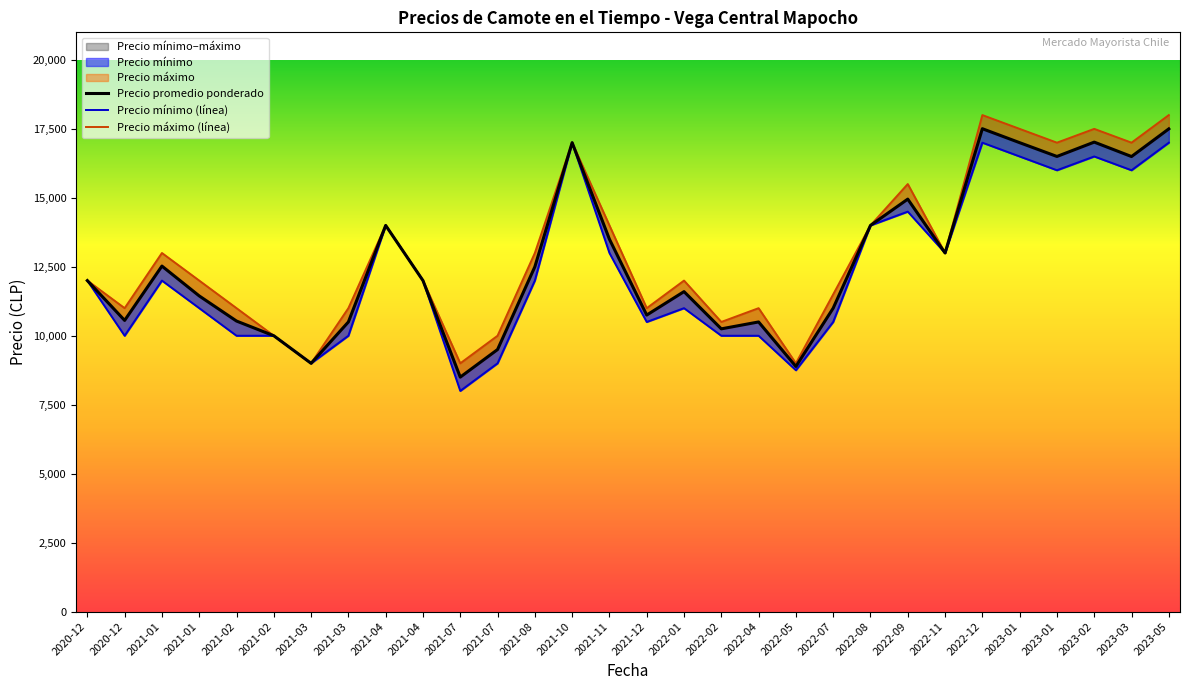

How many values in the Precio máximo (línea) series are below 12000?

12